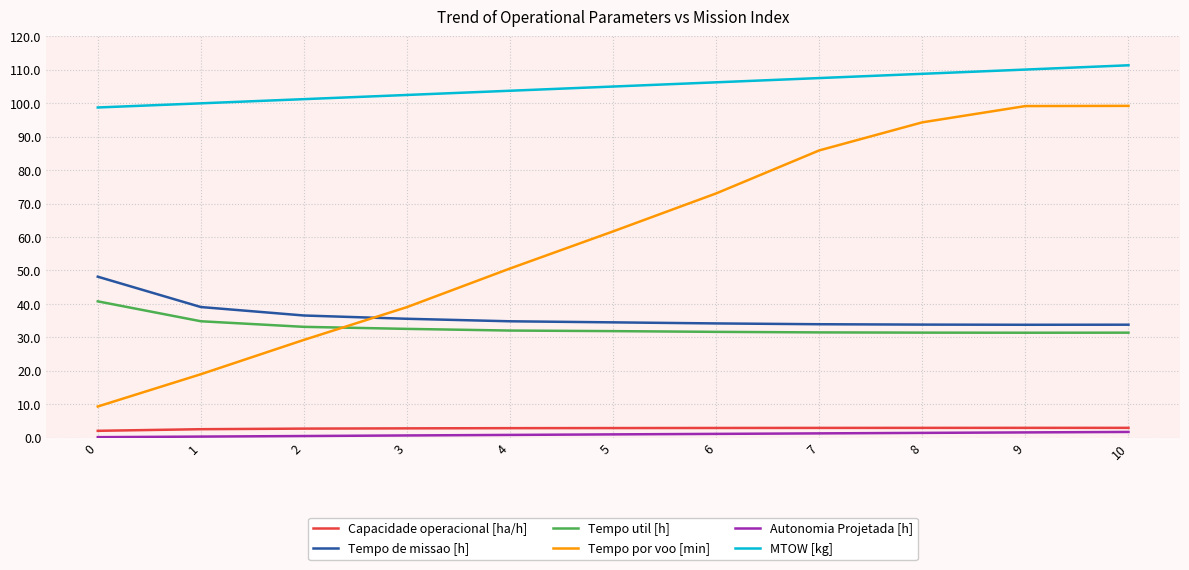

At which label is Tempo por voo [min] closest to 54?

4